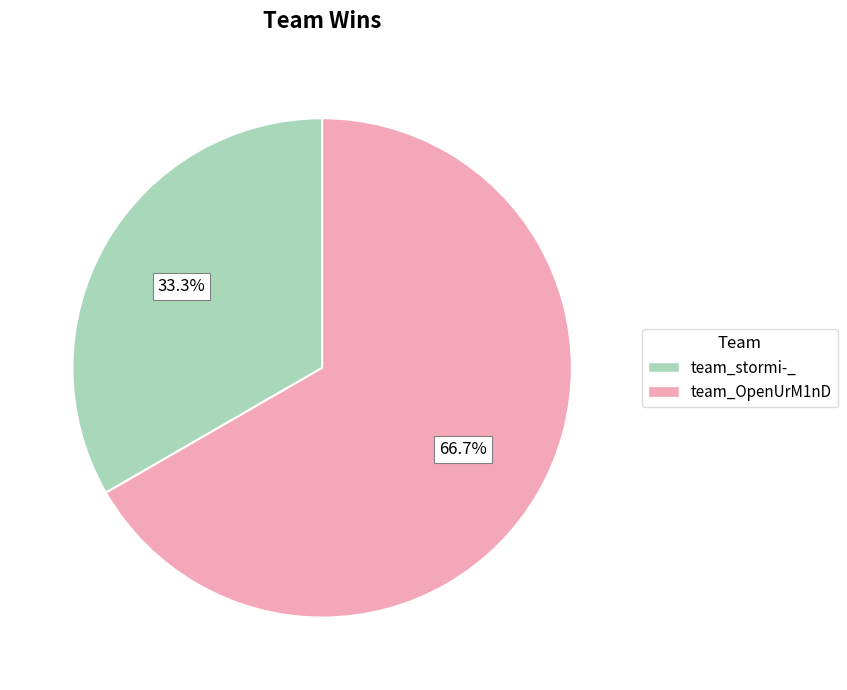

Which category has the smallest portion of the pie?

team_stormi-_